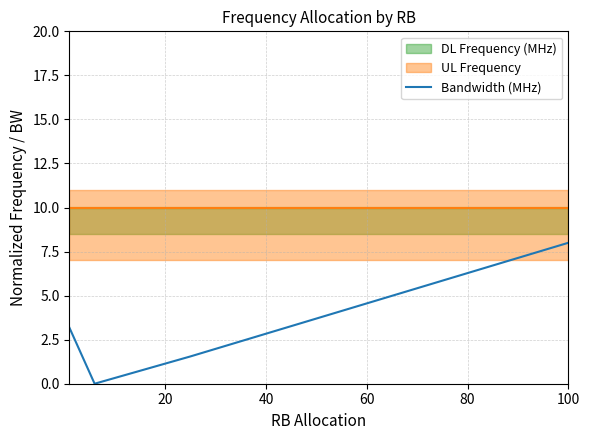

How many values are above zero?

3